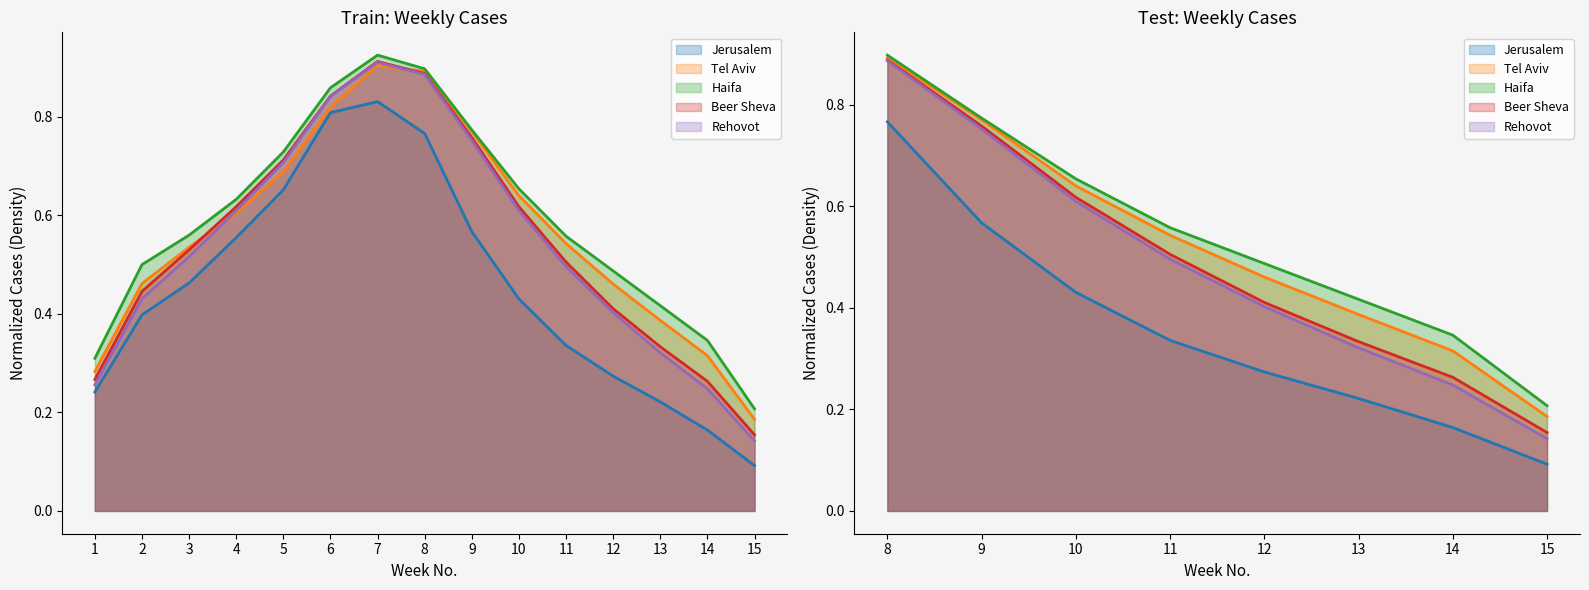

True or false: Haifa and Beer Sheva intersect in this chart.

False